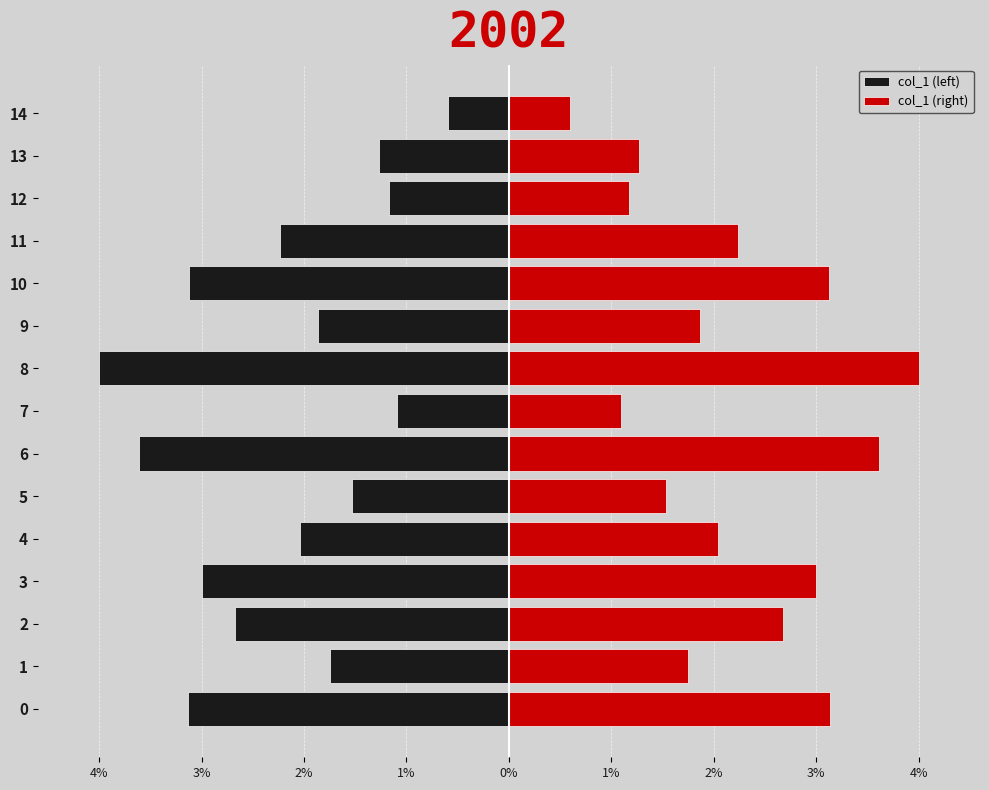

Between 10 and 14, which series saw the biggest shift?

col_1 (left)